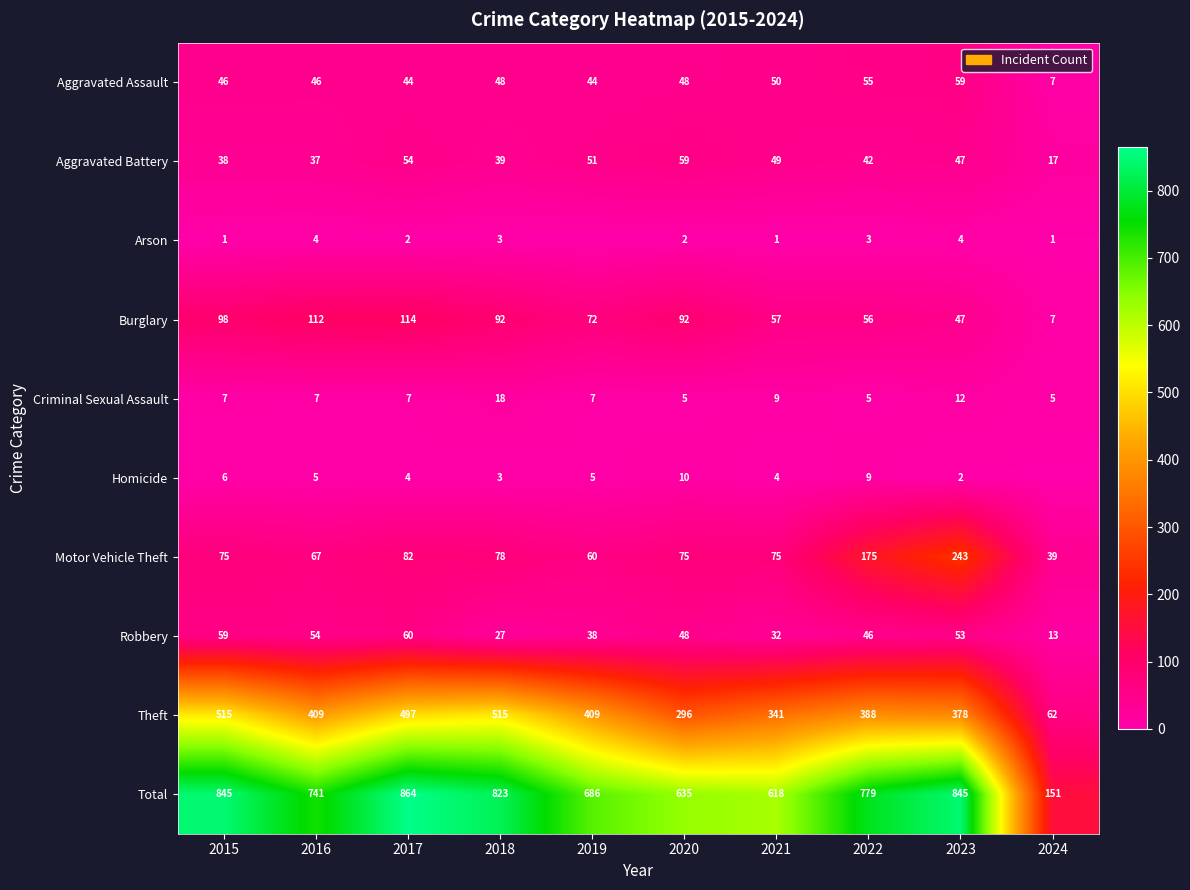

At 2015, list the series in order from smallest to largest.

Arson, Homicide, Criminal Sexual Assault, Aggravated Battery, Aggravated Assault, Robbery, Motor Vehicle Theft, Burglary, Theft, Total